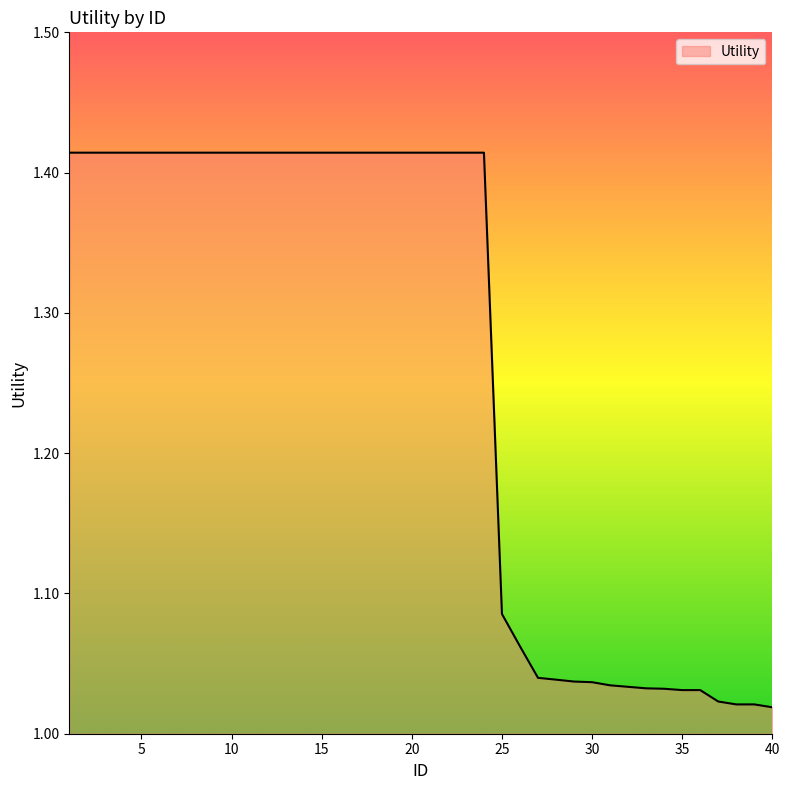

What is the difference between the maximum and minimum values?

0.4